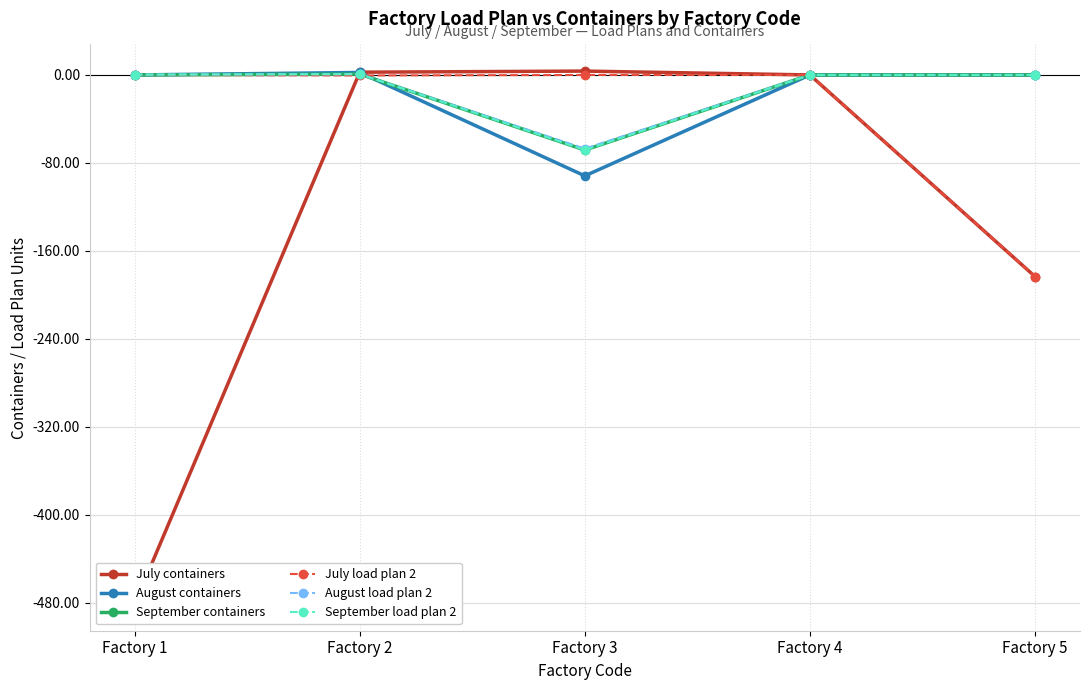

What is the difference between the highest and lowest values at Factory 5?

183.2